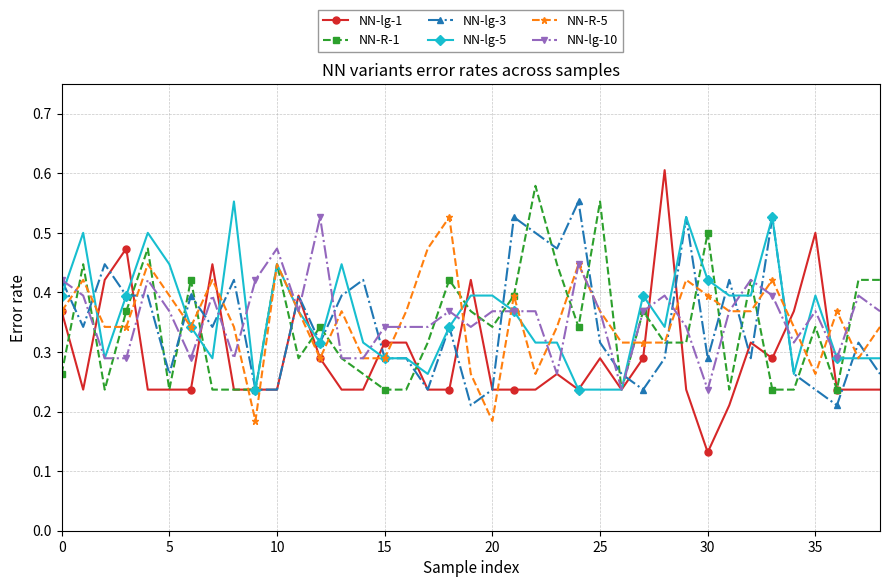

Which series has the largest range (max minus min)?

NN-lg-1